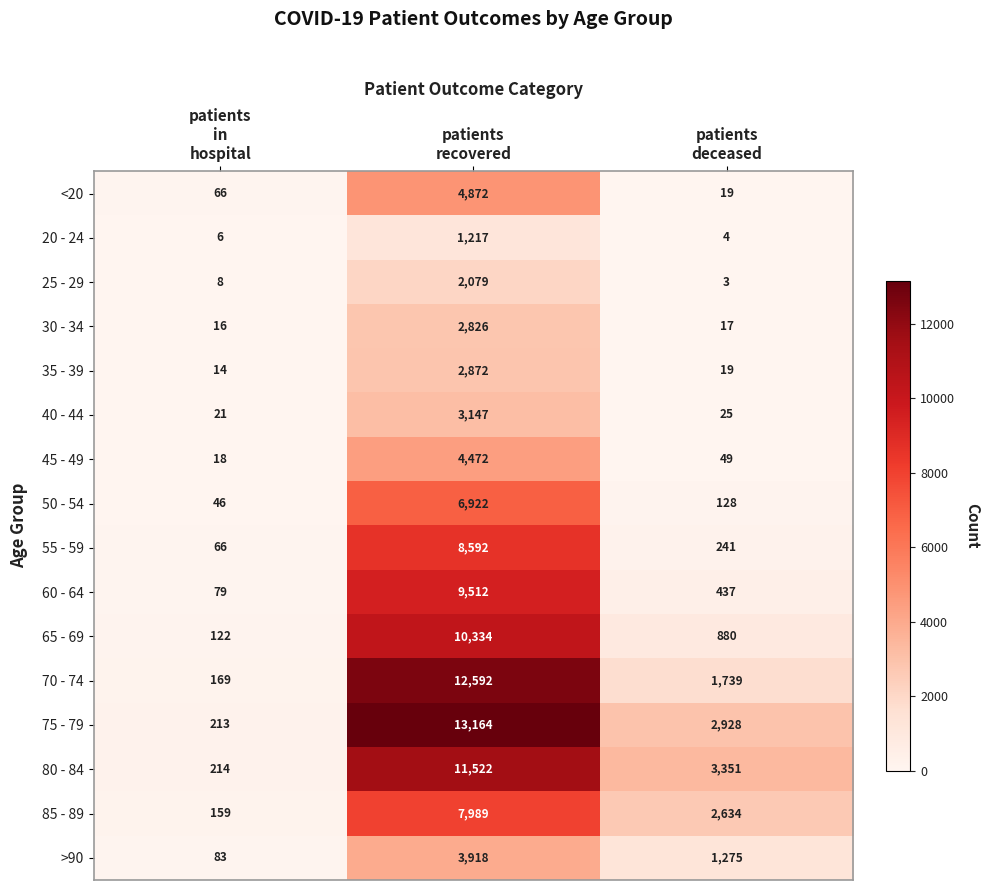

At how many categories does at least one series exceed 7805?

1